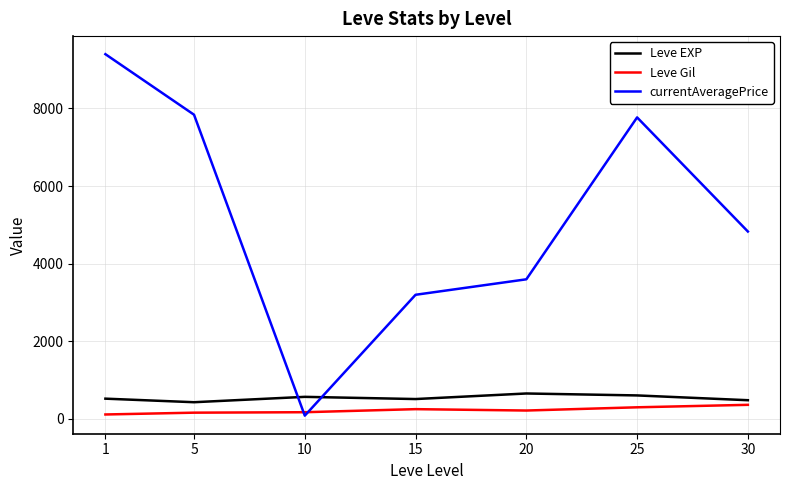

At 20, list the series in order from smallest to largest.

Leve Gil, Leve EXP, currentAveragePrice